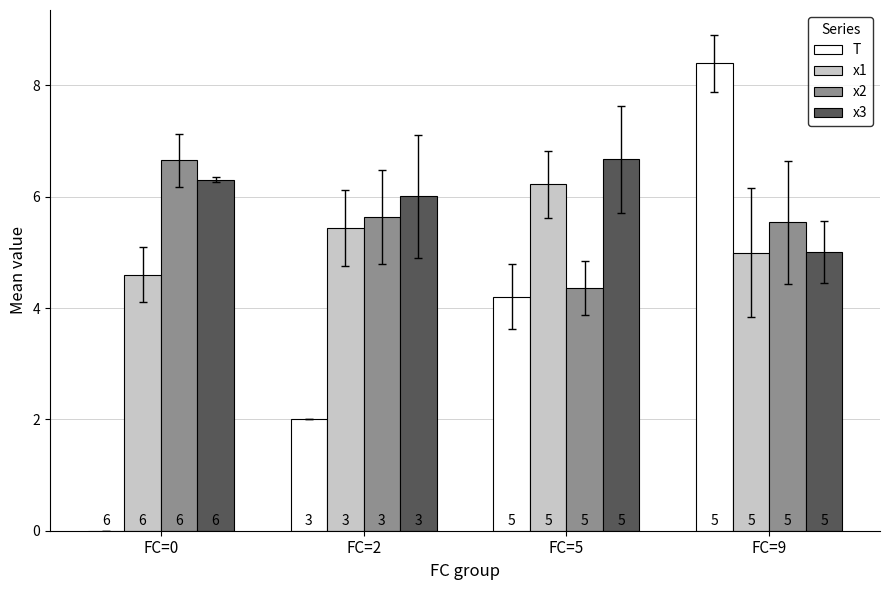

Which category has the highest value in the T series?

FC=9